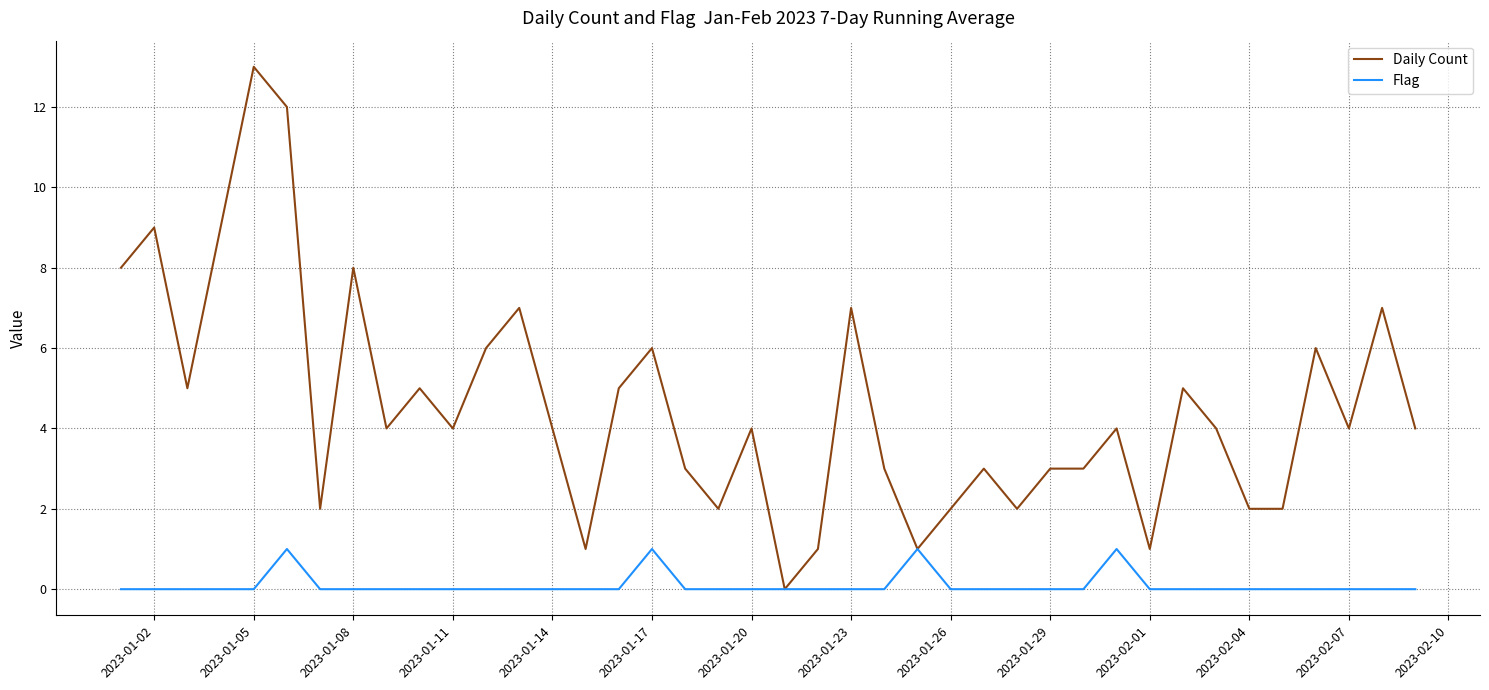

List the series in order of their peak value, highest first.

Daily Count, Flag